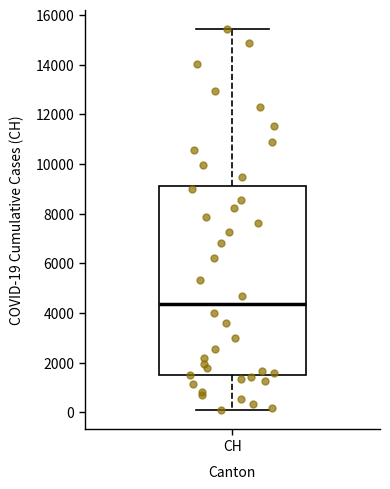

Transcribe this box plot: give where the median line is, the range the box spans, and where the two whiskers end, as read against the y-axis. The values are not printed on the chart, so give them approximately, as read against the axis.

median 4400, box 1400 to 9000, whiskers 0 to 15400